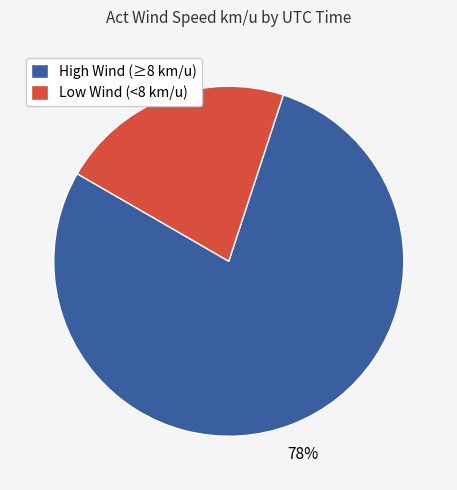

Count the number of slices in the pie.

2